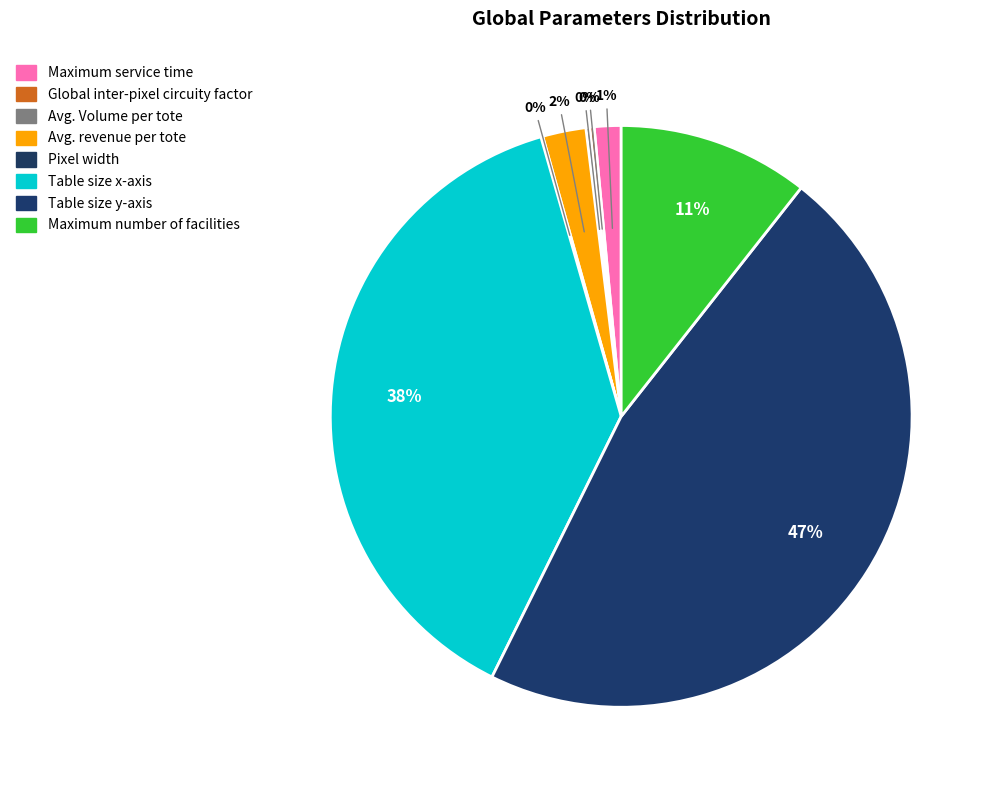

What is the change in value from Maximum service time to Pixel width?

-6.5